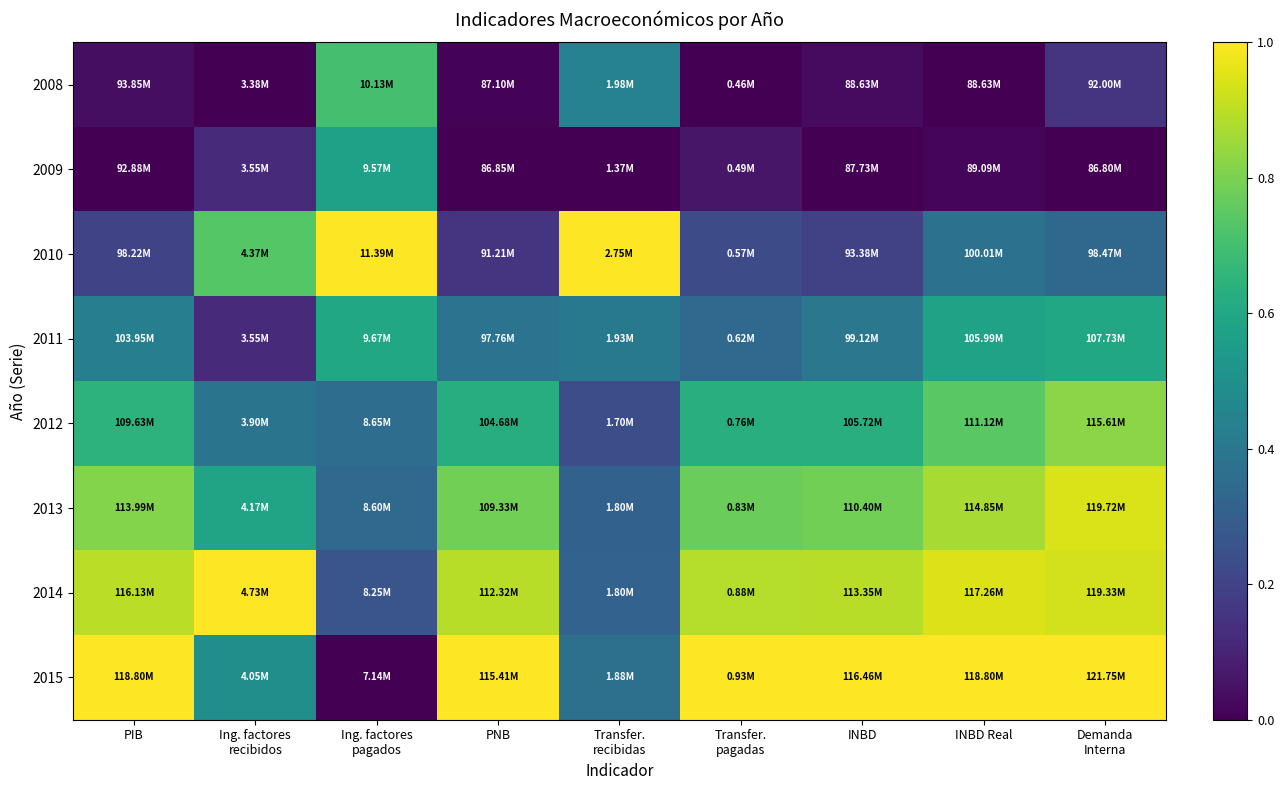

Reading left to right, list all the values displayed in this chart.

2008: PIB=0.0	Ing. factores
recibidos=0.0	Ing. factores
pagados=0.7	PNB=0.0	Transfer.
recibidas=0.4	Transfer.
pagadas=0.0	INBD=0.0	INBD Real=0.0	Demanda
Interna=0.1
2009: PIB=0.0	Ing. factores
recibidos=0.1	Ing. factores
pagados=0.6	PNB=0.0	Transfer.
recibidas=0.0	Transfer.
pagadas=0.1	INBD=0.0	INBD Real=0.0	Demanda
Interna=0.0
2010: PIB=0.2	Ing. factores
recibidos=0.7	Ing. factores
pagados=1.0	PNB=0.2	Transfer.
recibidas=1.0	Transfer.
pagadas=0.2	INBD=0.2	INBD Real=0.4	Demanda
Interna=0.3
2011: PIB=0.4	Ing. factores
recibidos=0.1	Ing. factores
pagados=0.6	PNB=0.4	Transfer.
recibidas=0.4	Transfer.
pagadas=0.3	INBD=0.4	INBD Real=0.6	Demanda
Interna=0.6
2012: PIB=0.6	Ing. factores
recibidos=0.4	Ing. factores
pagados=0.4	PNB=0.6	Transfer.
recibidas=0.2	Transfer.
pagadas=0.6	INBD=0.6	INBD Real=0.7	Demanda
Interna=0.8
2013: PIB=0.8	Ing. factores
recibidos=0.6	Ing. factores
pagados=0.3	PNB=0.8	Transfer.
recibidas=0.3	Transfer.
pagadas=0.8	INBD=0.8	INBD Real=0.9	Demanda
Interna=0.9
2014: PIB=0.9	Ing. factores
recibidos=1.0	Ing. factores
pagados=0.3	PNB=0.9	Transfer.
recibidas=0.3	Transfer.
pagadas=0.9	INBD=0.9	INBD Real=0.9	Demanda
Interna=0.9
2015: PIB=1.0	Ing. factores
recibidos=0.5	Ing. factores
pagados=0.0	PNB=1.0	Transfer.
recibidas=0.4	Transfer.
pagadas=1.0	INBD=1.0	INBD Real=1.0	Demanda
Interna=1.0